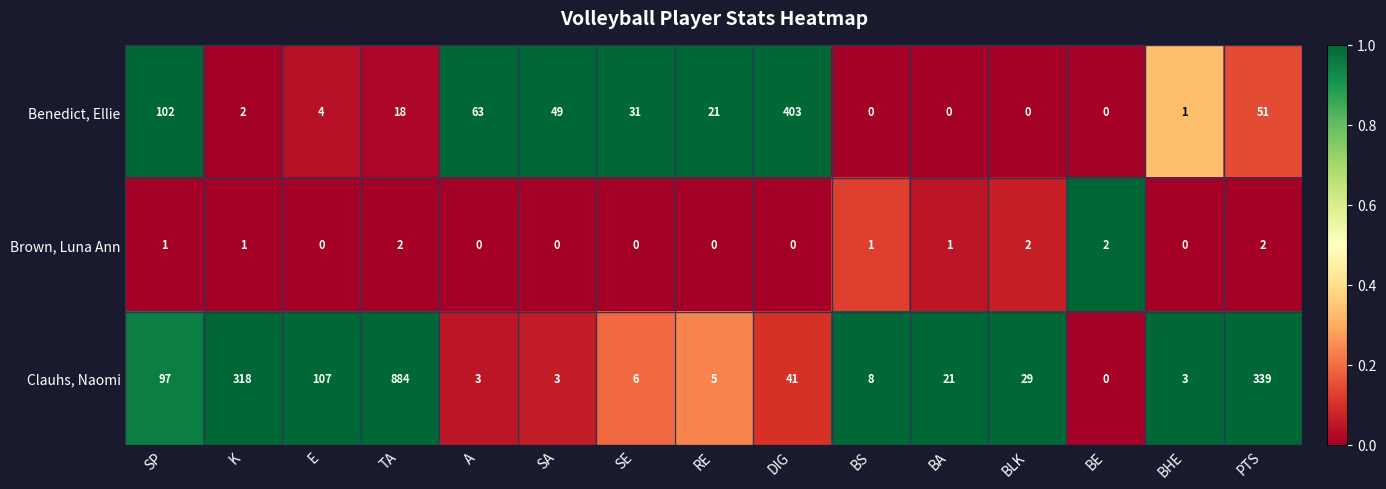

List the series in order of their overall mean, lowest first.

Brown, Luna Ann, Benedict, Ellie, Clauhs, Naomi